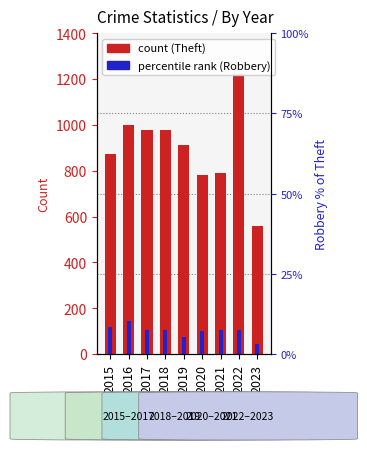

How many series are shown in this chart?

2